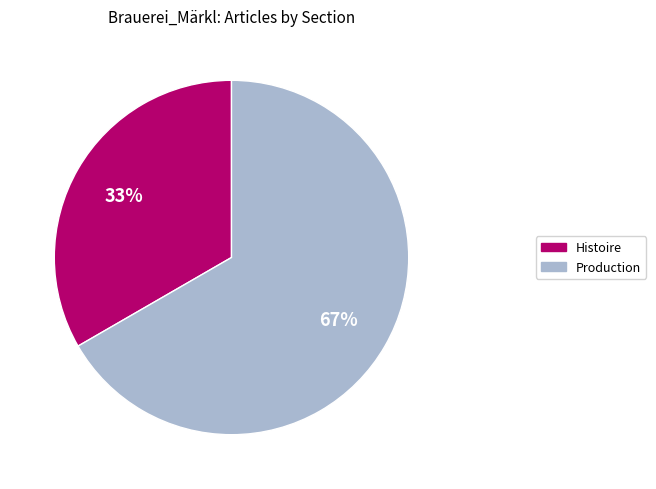

True or false: Production accounts for 67% of the total.

True